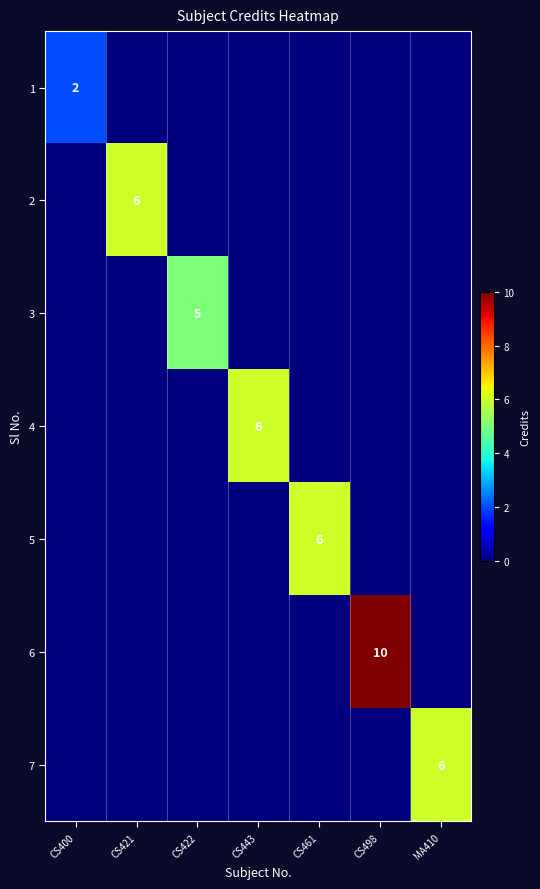

The 2 series shows 2 at CS421. True or false?

False